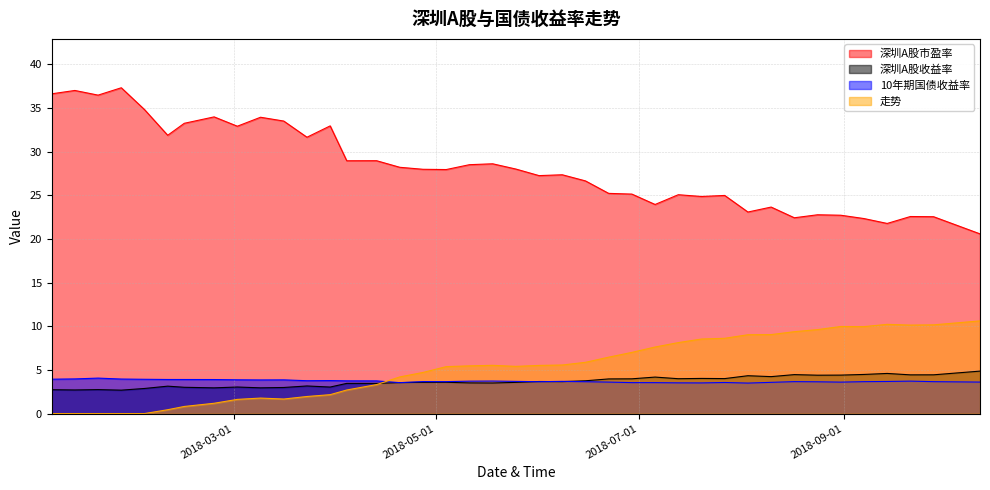

What is the highest value of the 深圳A股市盈率 series?

37.3